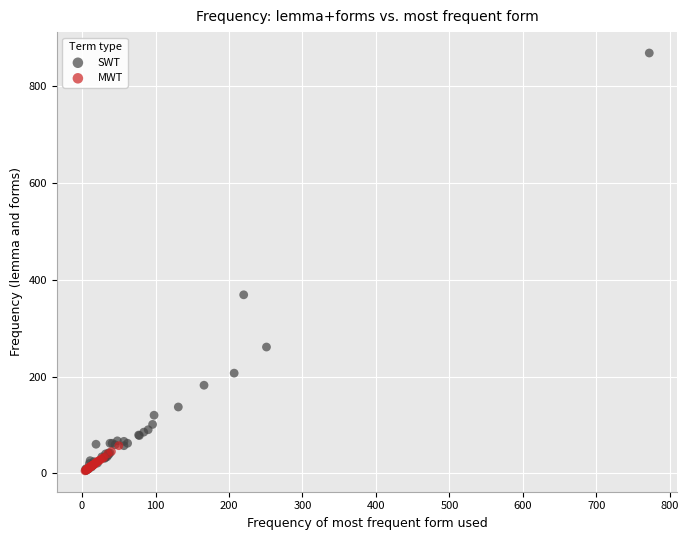

Which series has the widest spread of Y values?

SWT